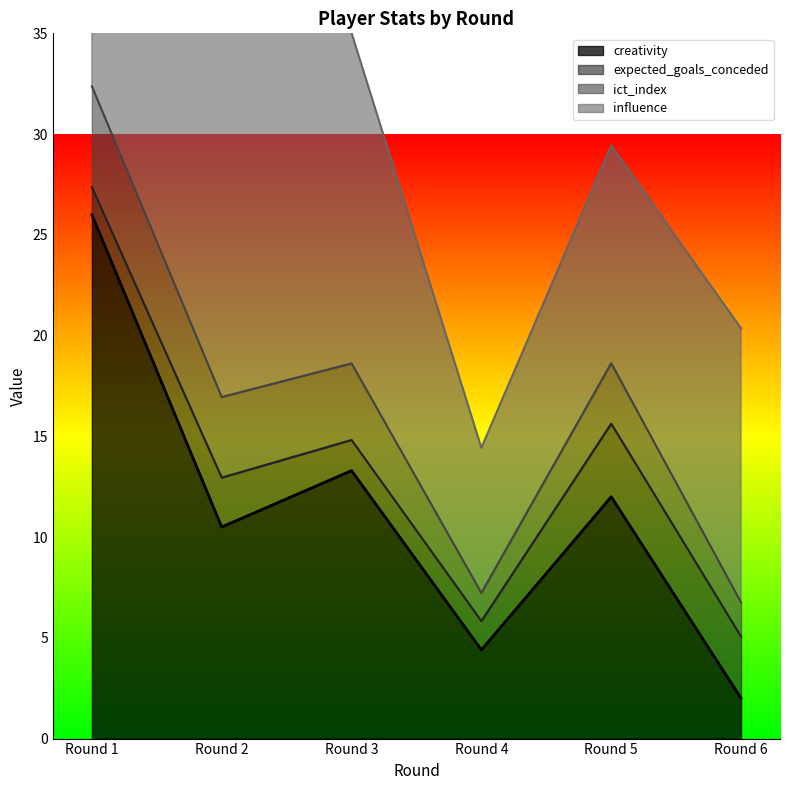

True or false: creativity has a value of 17.1 at Round 1.

False